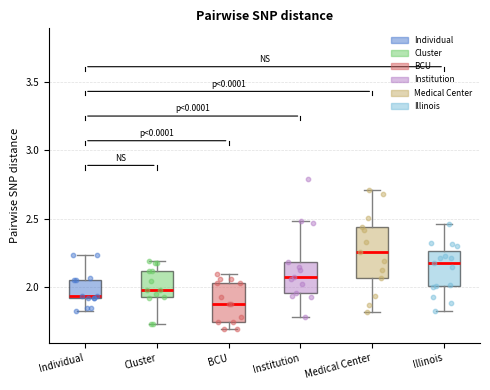

Reading left to right, read every box against the y-axis: the position of its median line, the range the box covers, and the ends of its whiskers. The values are not printed on the chart, so give them approximately, as read against the axis.

Individual: median 1.95, box 1.90 to 2.05, whiskers 1.85 to 2.25
Cluster: median 2.00, box 1.95 to 2.10, whiskers 1.75 to 2.20
BCU: median 1.85, box 1.75 to 2.05, whiskers 1.70 to 2.10
Institution: median 2.10, box 1.95 to 2.20, whiskers 1.80 to 2.50
Medical Center: median 2.25, box 2.05 to 2.45, whiskers 1.80 to 2.70
Illinois: median 2.20, box 2.00 to 2.25, whiskers 1.80 to 2.45